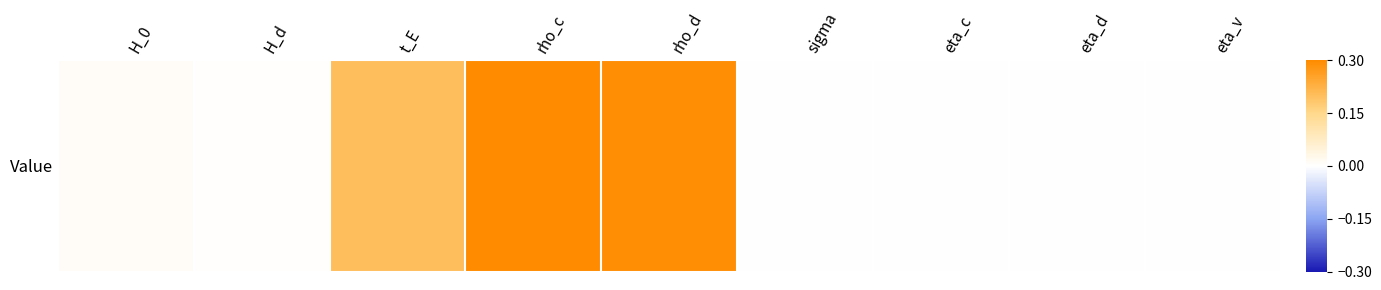

What is the sum of the values at rho_d and rho_c?

0.6